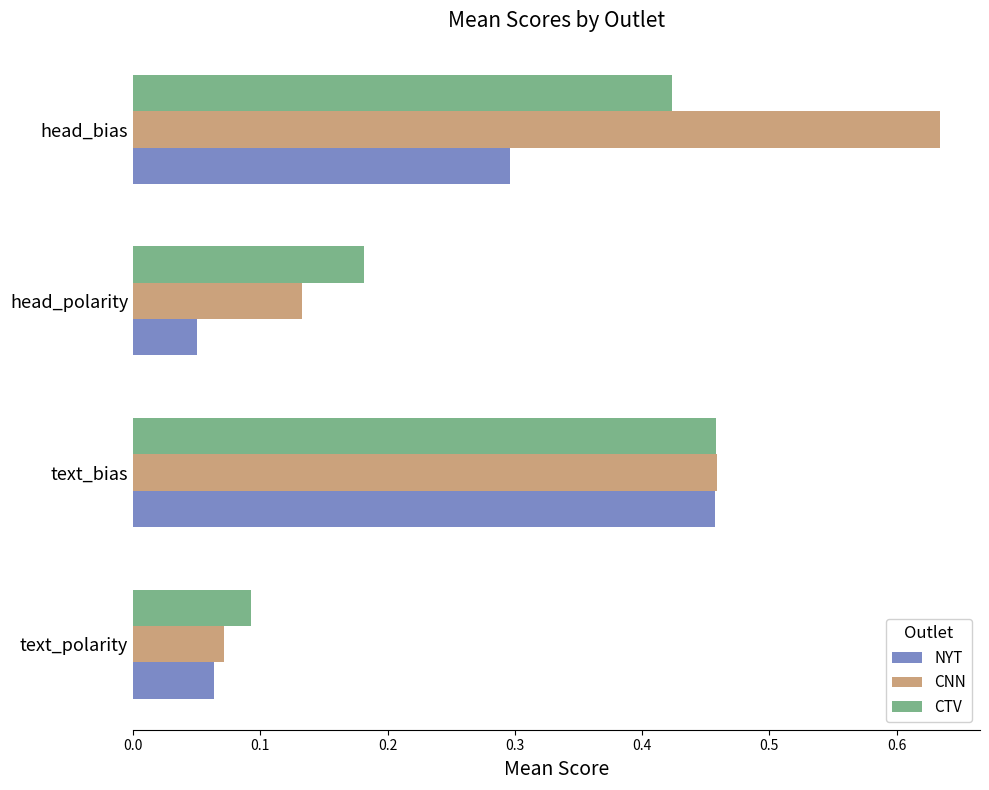

At which label does CTV reach its peak?

text_bias